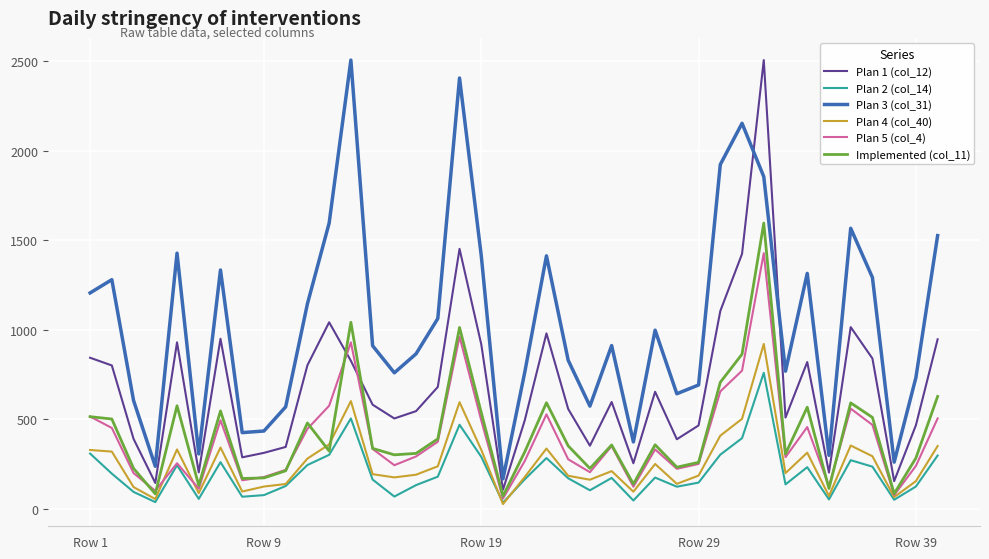

How many series are shown in this chart?

6